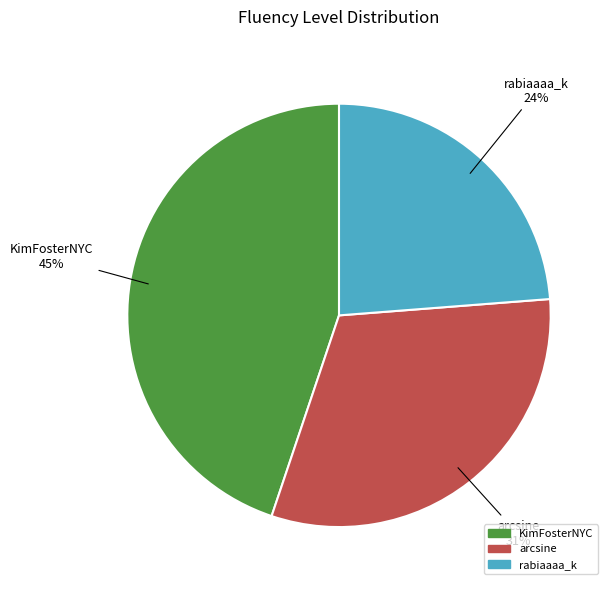

True or false: arcsine accounts for 31% of the total.

True